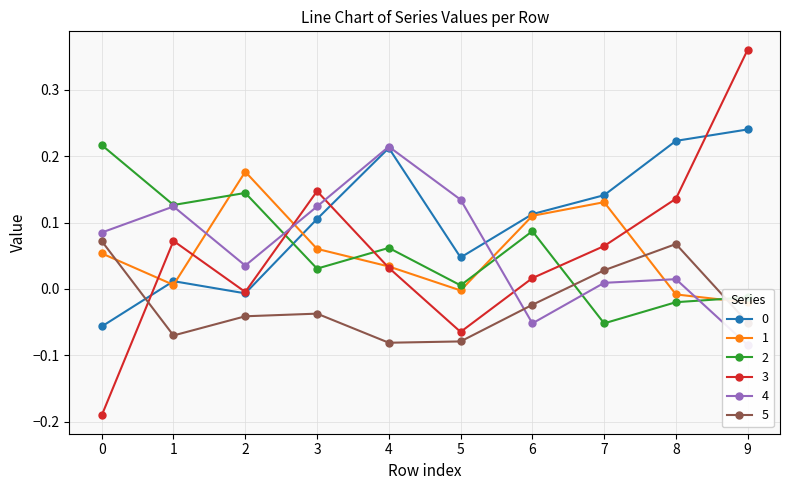

At 2, list the series in order from largest to smallest.

1, 2, 4, 3, 0, 5